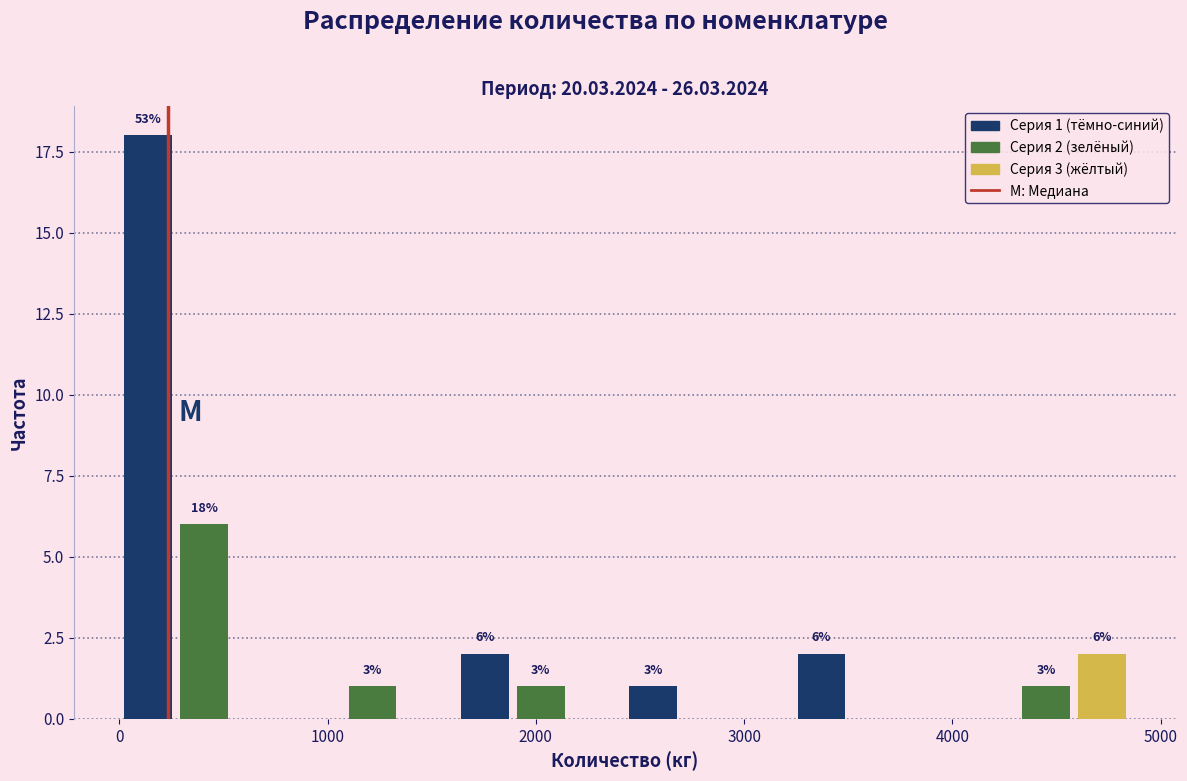

Around what value on the x-axis is the tallest bar? Give the approximate position of its centre, as read against the axis.

100